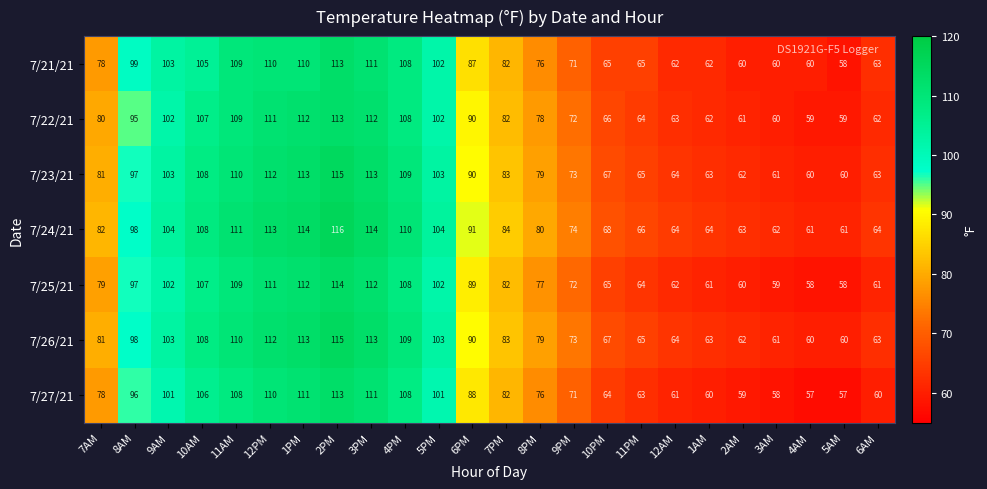

The value of 7/26/21 at 1PM is 41. True or false?

False